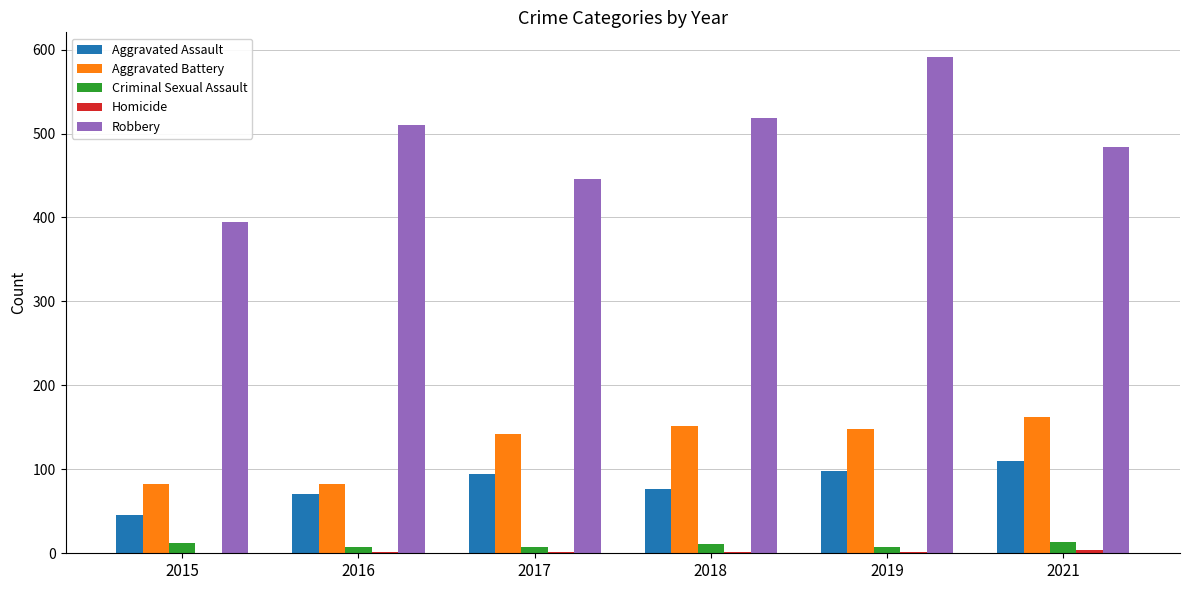

What is the sum of all Robbery values?

2945